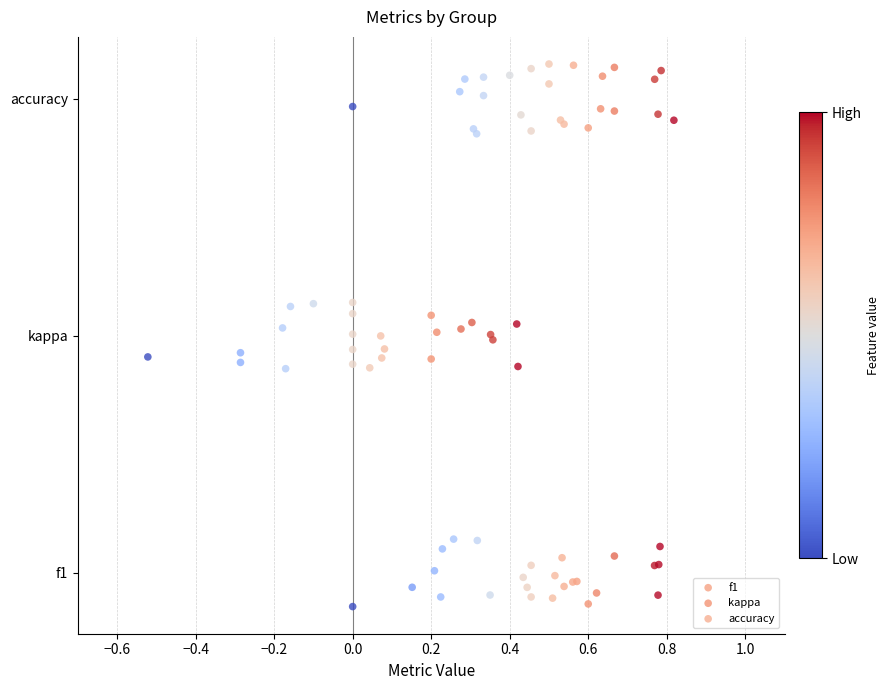

What are all the series names shown in the legend?

f1, kappa, accuracy